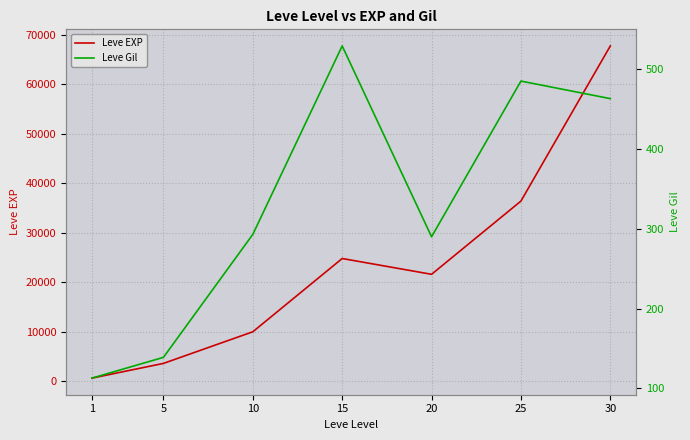

What are all the series names shown in the legend?

Leve EXP, Leve Gil